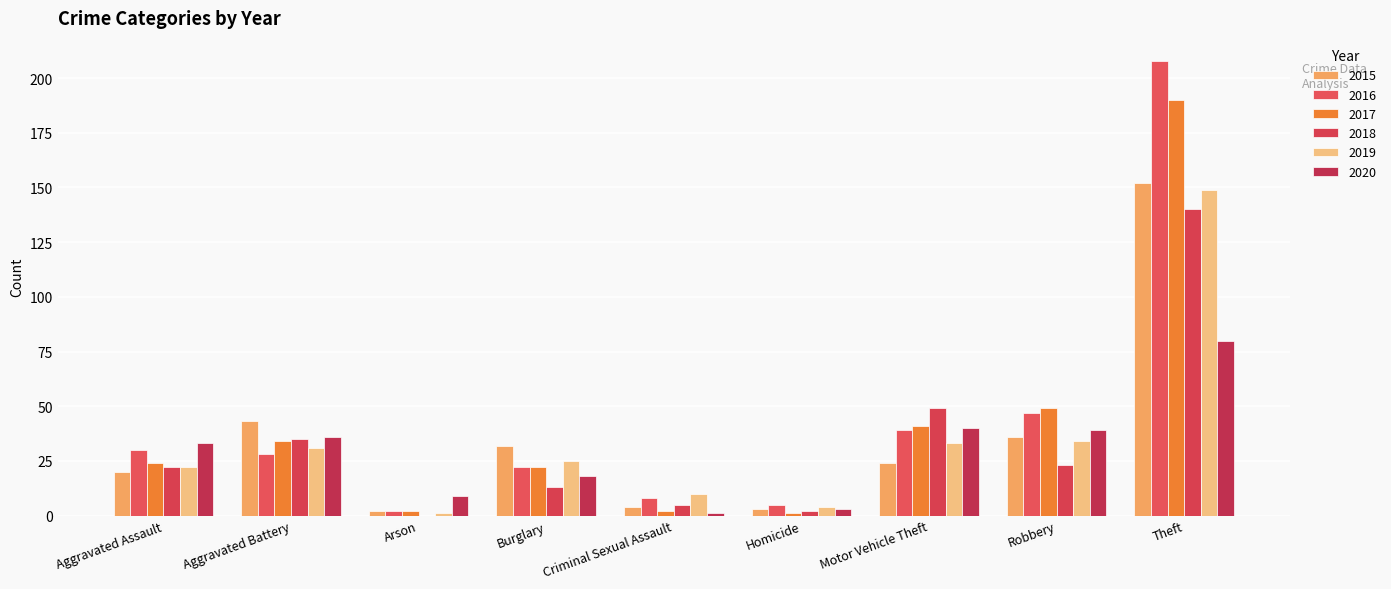

Count the number of categories in the chart.

9